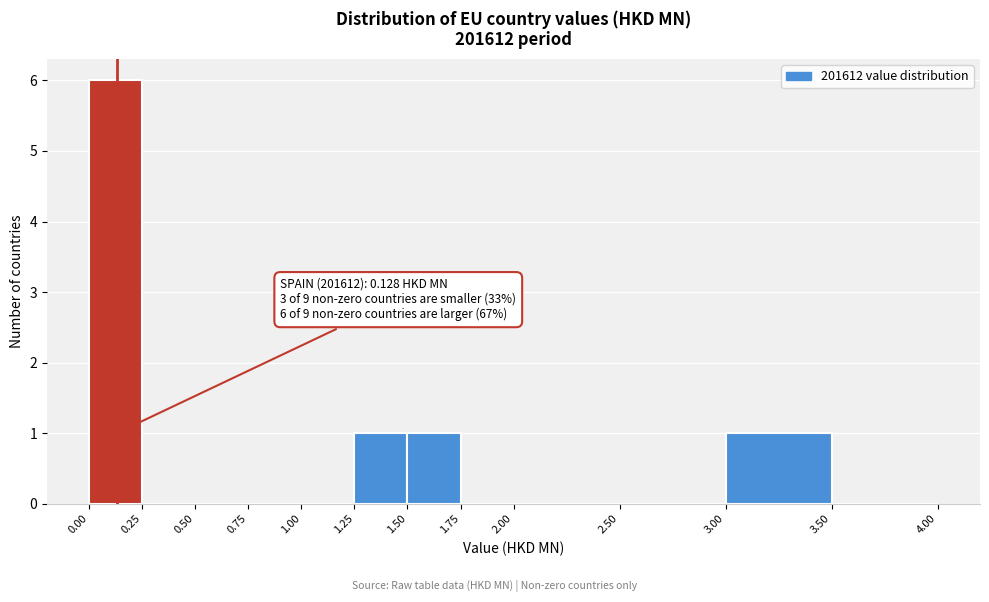

Over which range of the x-axis is the bar tallest?

0.00 to 0.25